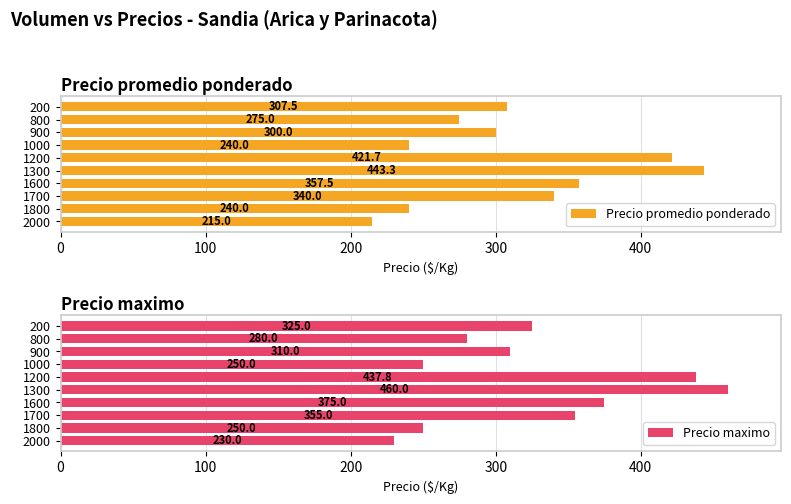

What is the average value of the Precio promedio ponderado series?

314.0